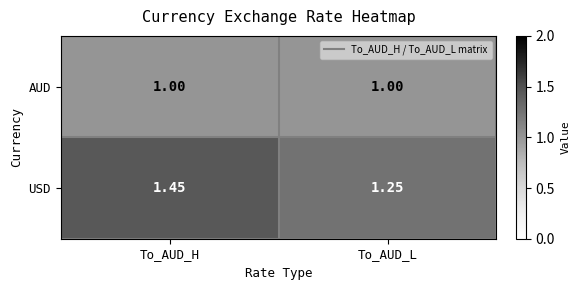

At which label does USD reach its peak?

To_AUD_H